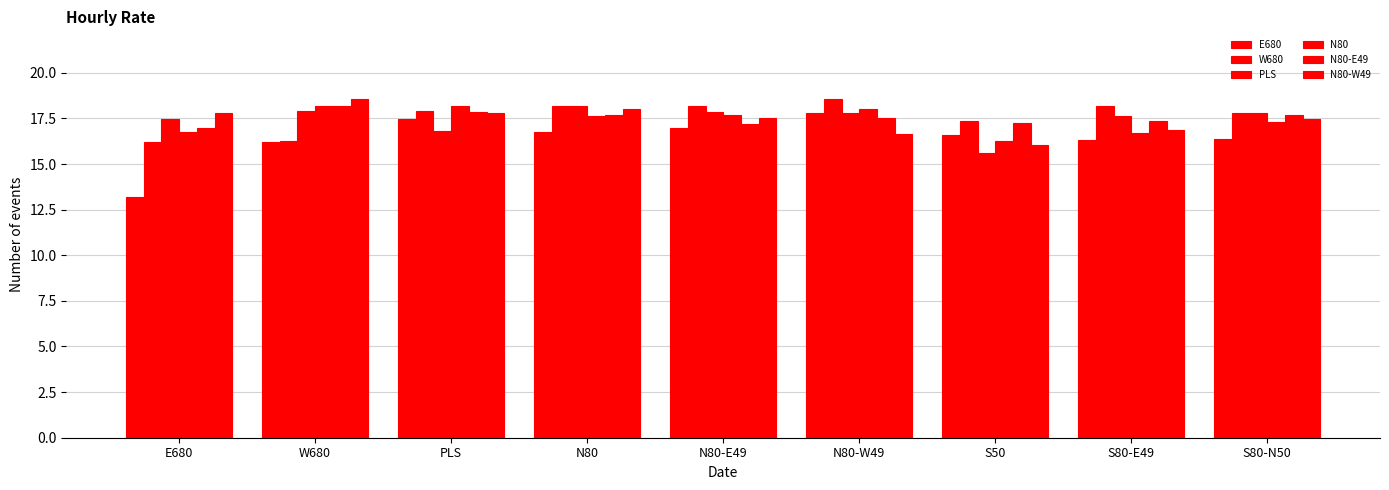

Which series has the widest spread of values?

E680